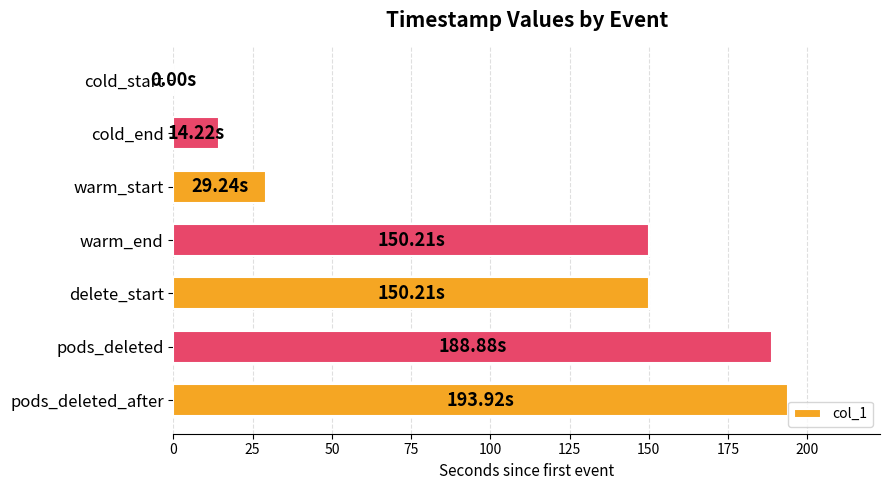

What is the sum of the values at cold_start and delete_start?

150.2